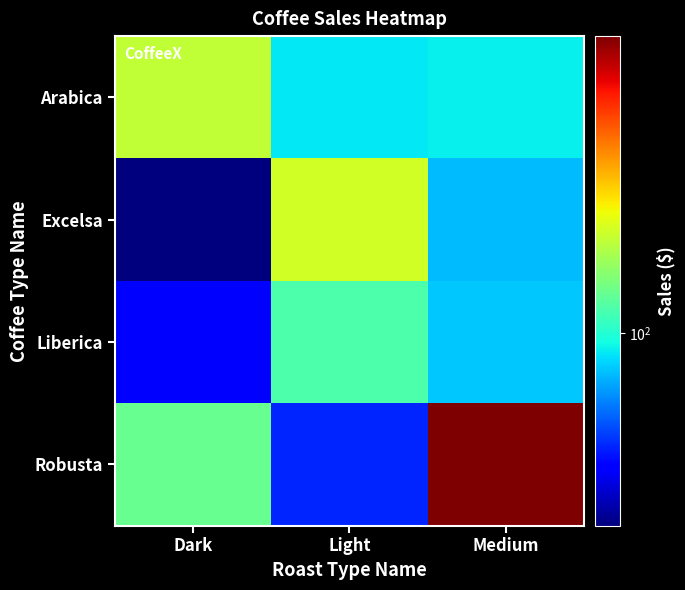

Between Dark and Medium, which is larger?

Dark